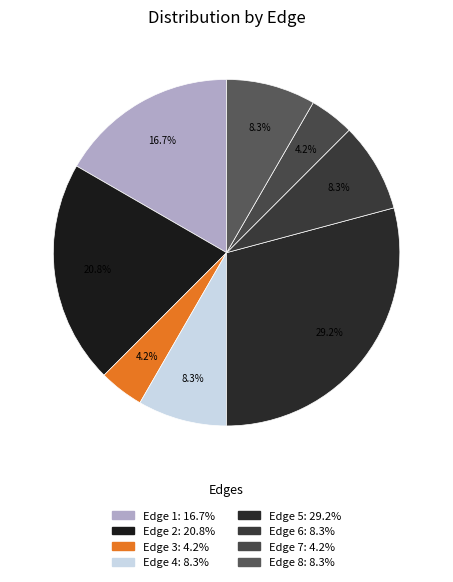

True or false: Edge 6 accounts for 14% of the total.

False